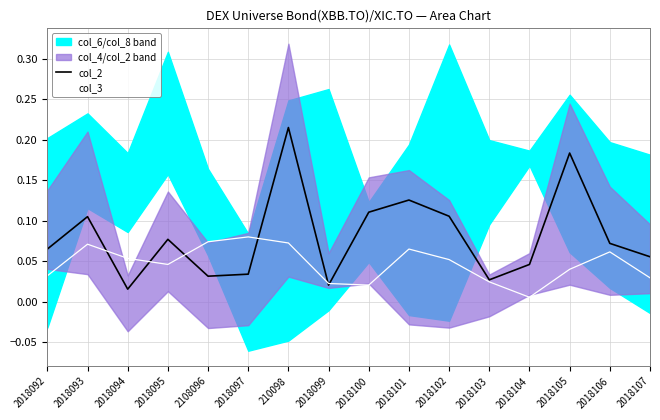

At how many categories does at least one series exceed 0?

16